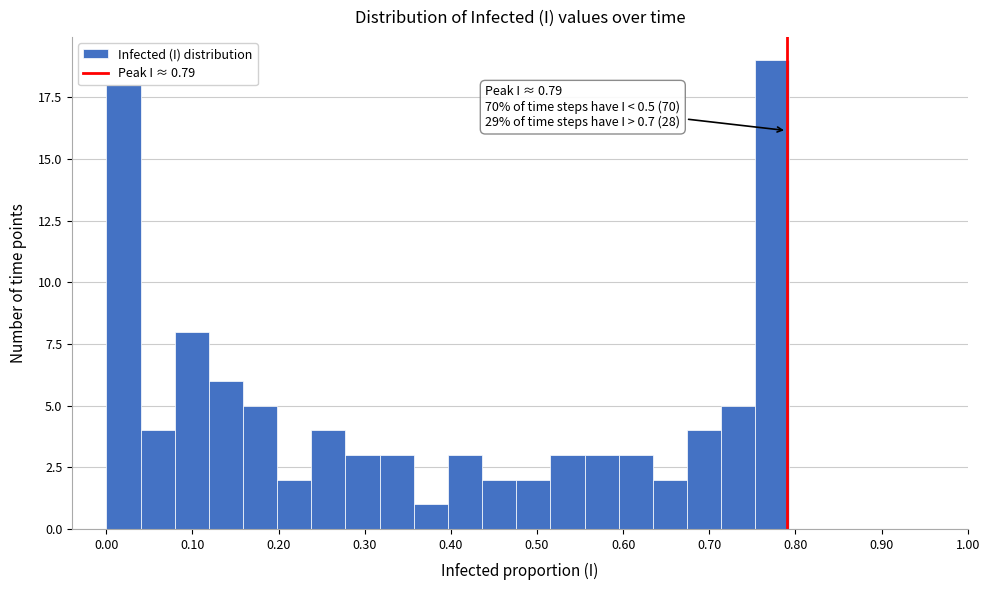

Read against the x-axis, roughly where is the centre of the tallest bar?

0.77